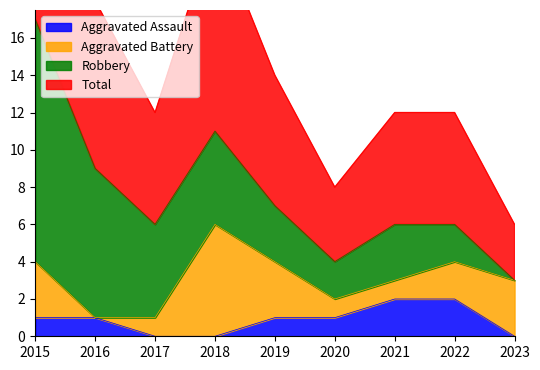

At which category is the sum across all series the highest?

2015